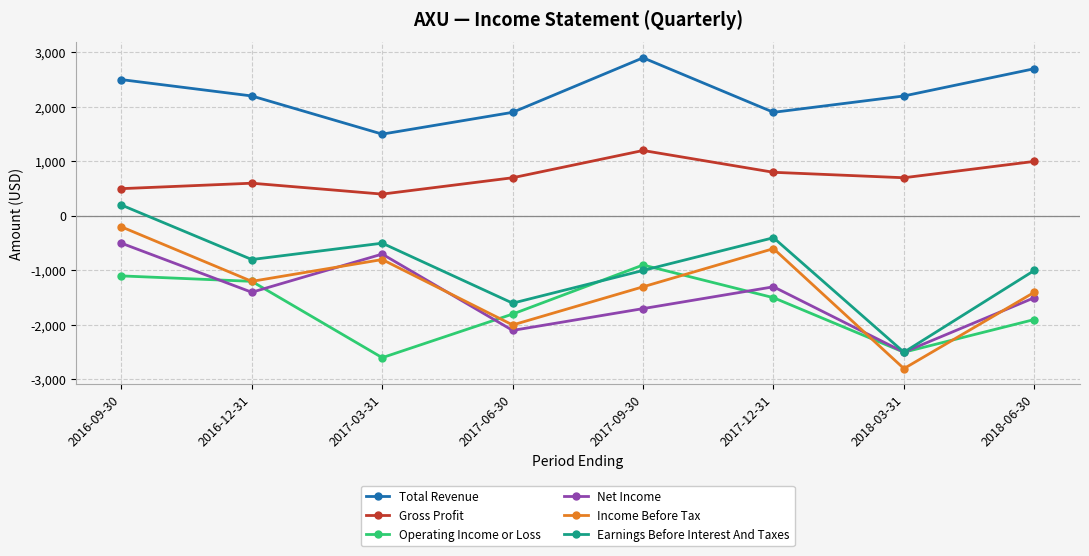

What is the label of the 4th point from the right?

2017-09-30